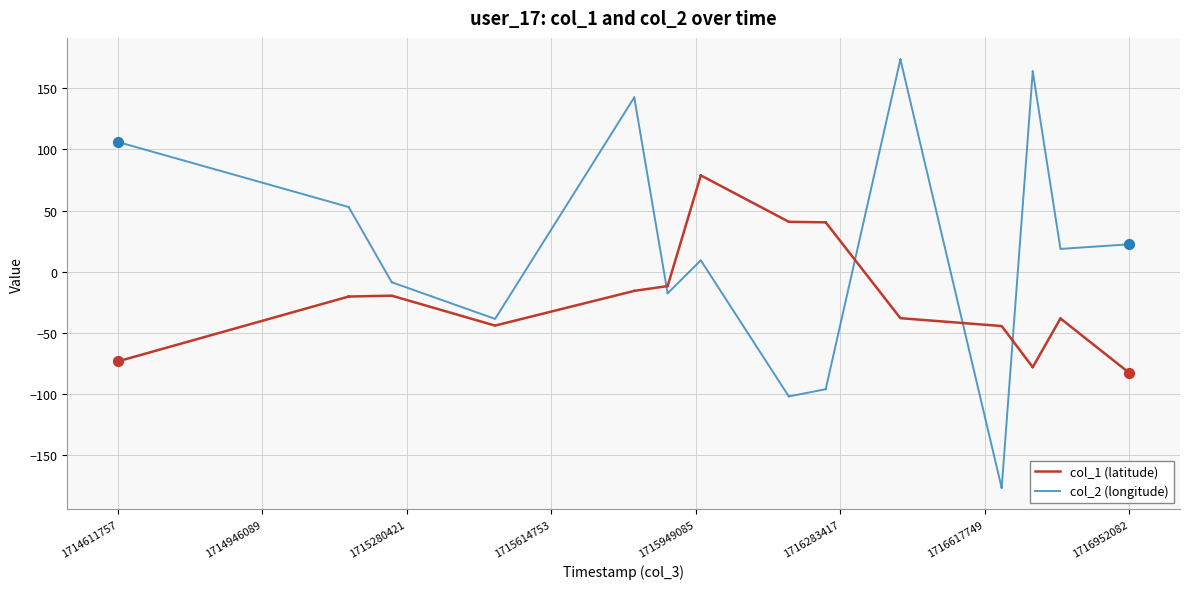

What are all the series names shown in the legend?

col_1 (latitude), col_2 (longitude)